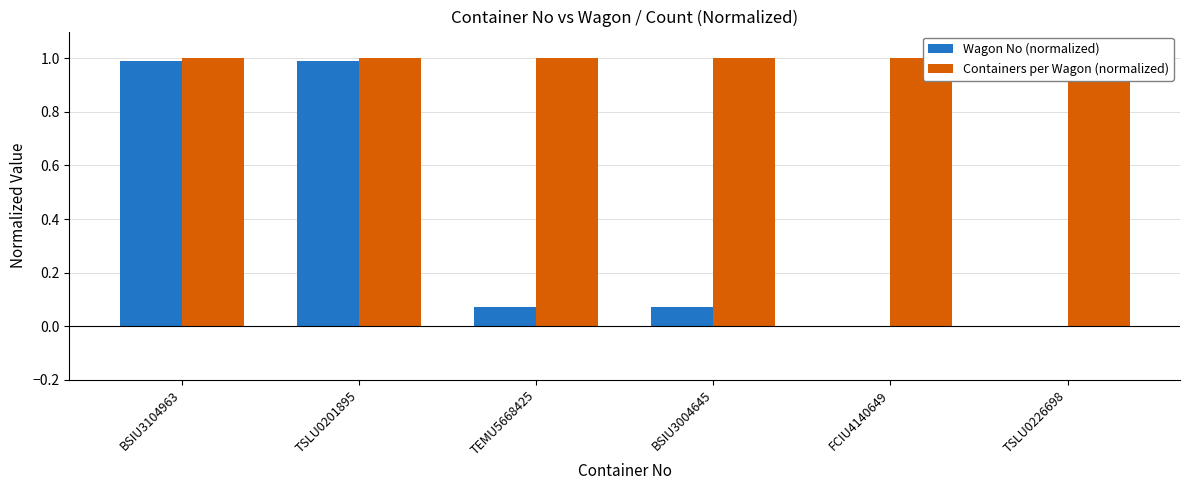

What is the difference between the Wagon No (normalized) values at TSLU0201895 and TEMU5668425?

0.9